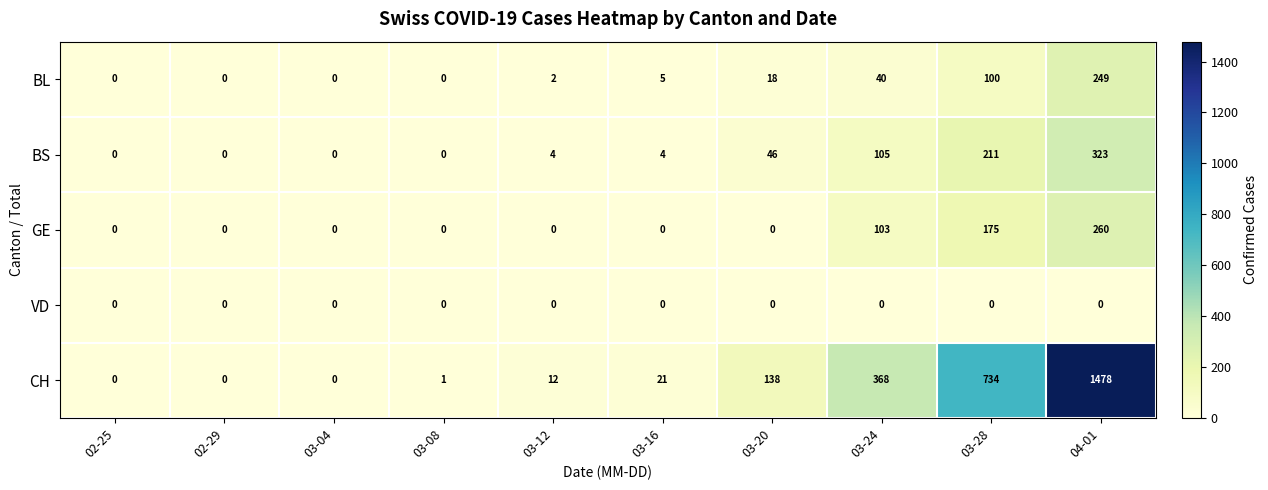

Which series has the largest total across all categories?

CH